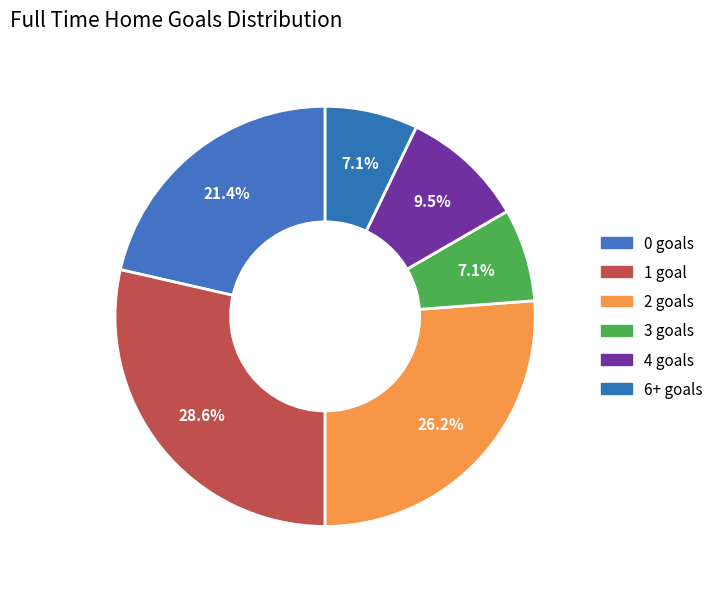

How many segments does this pie chart have?

6